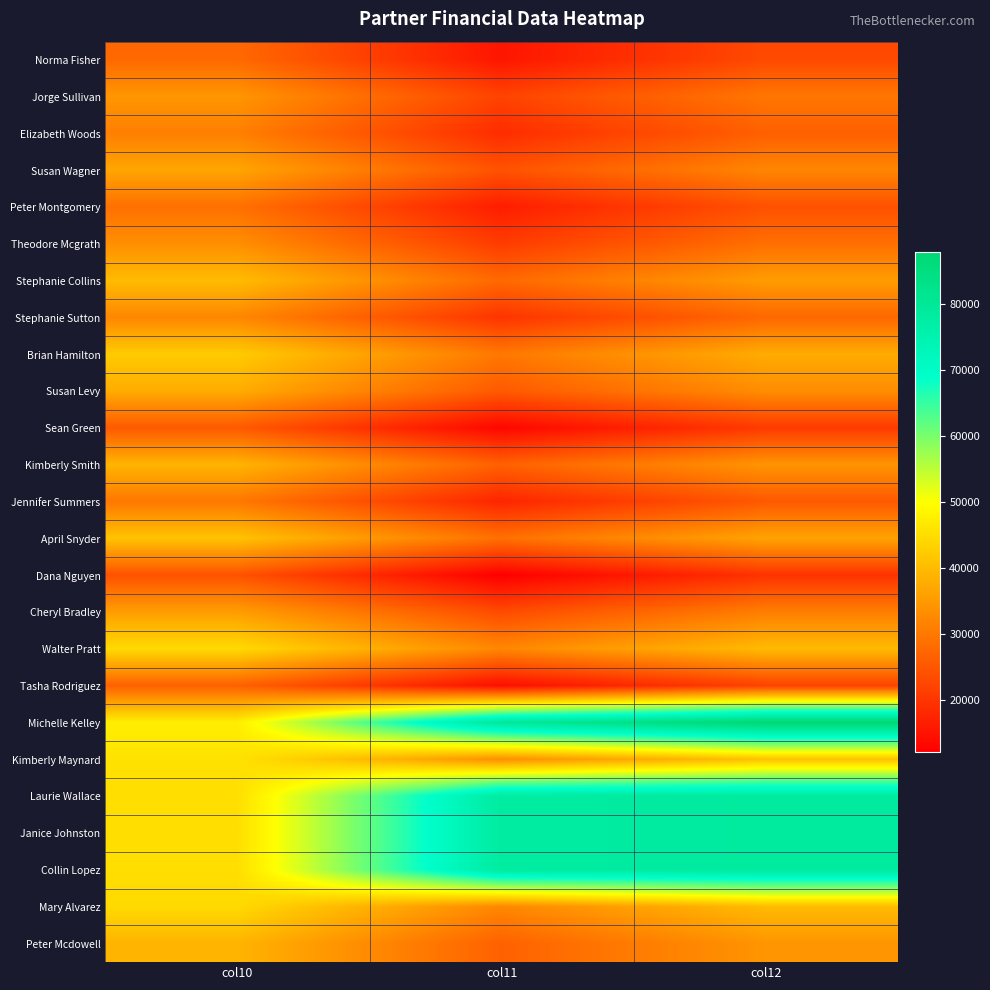

What is the greatest value displayed?

87886